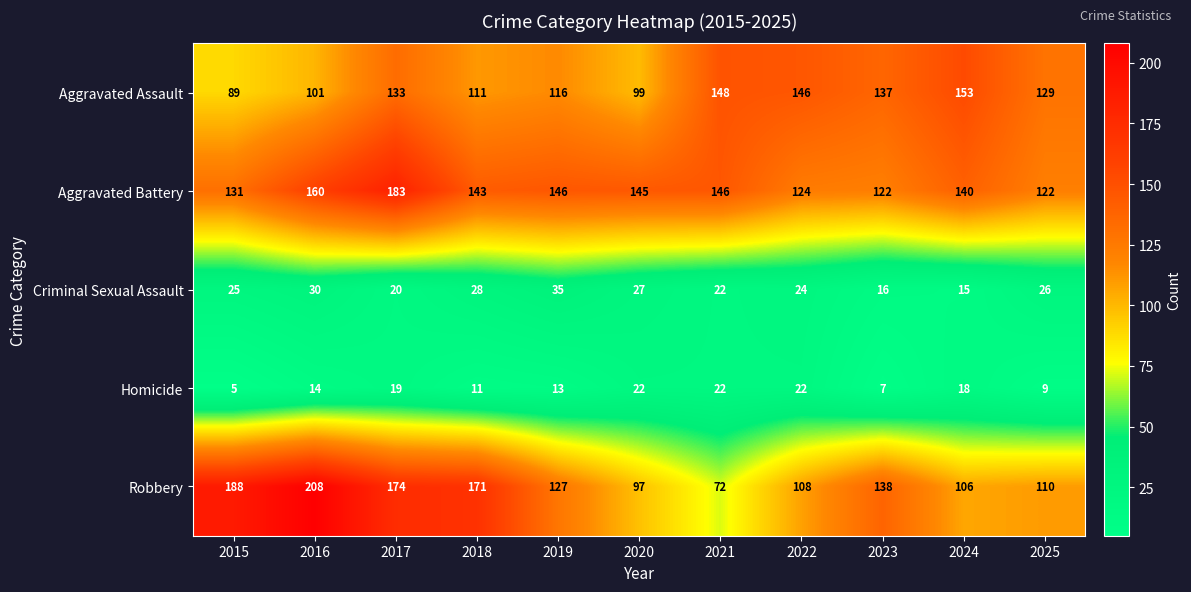

How many data points does each series have?

11